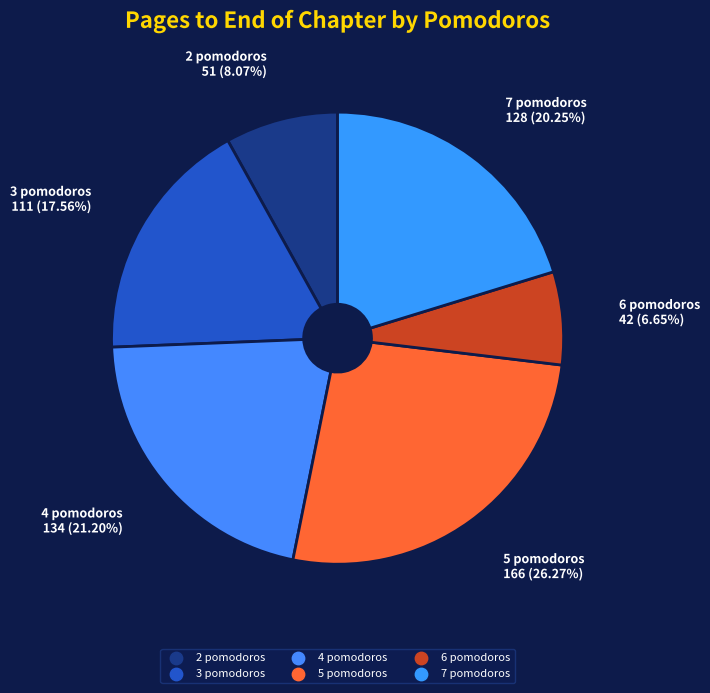

Is 5 pomodoros the majority of the pie?

No